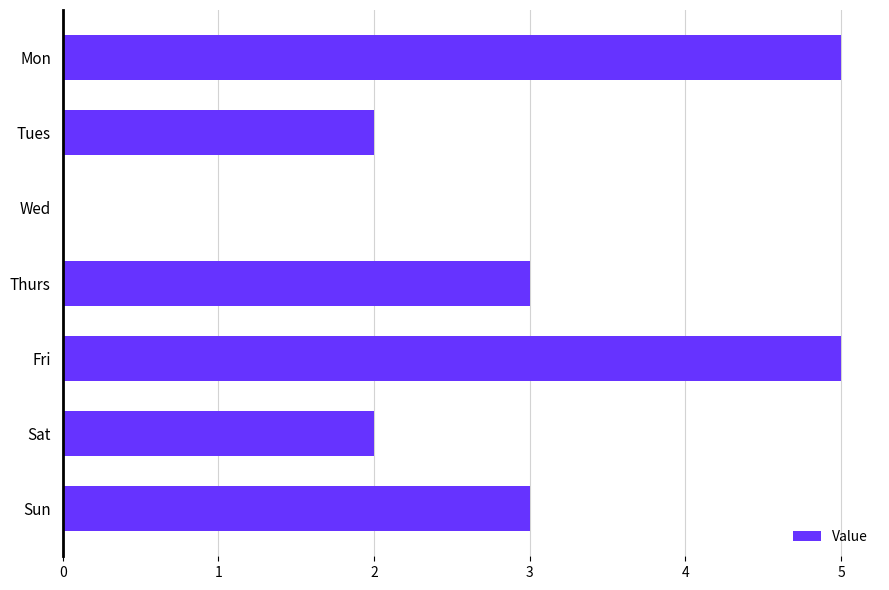

What is the greatest value displayed?

5